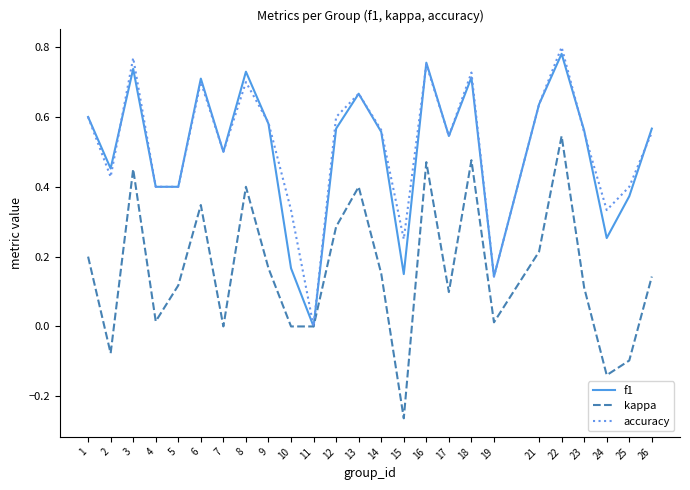

Is this an area chart (filled region under the line)?

No